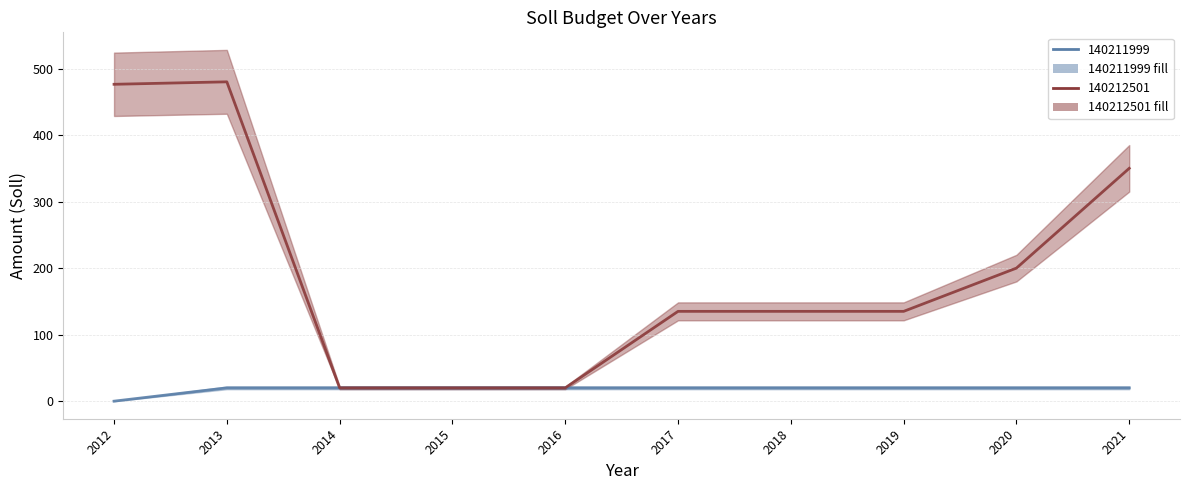

True or false: 140212501 has a value of 734.3 at 2012.

False